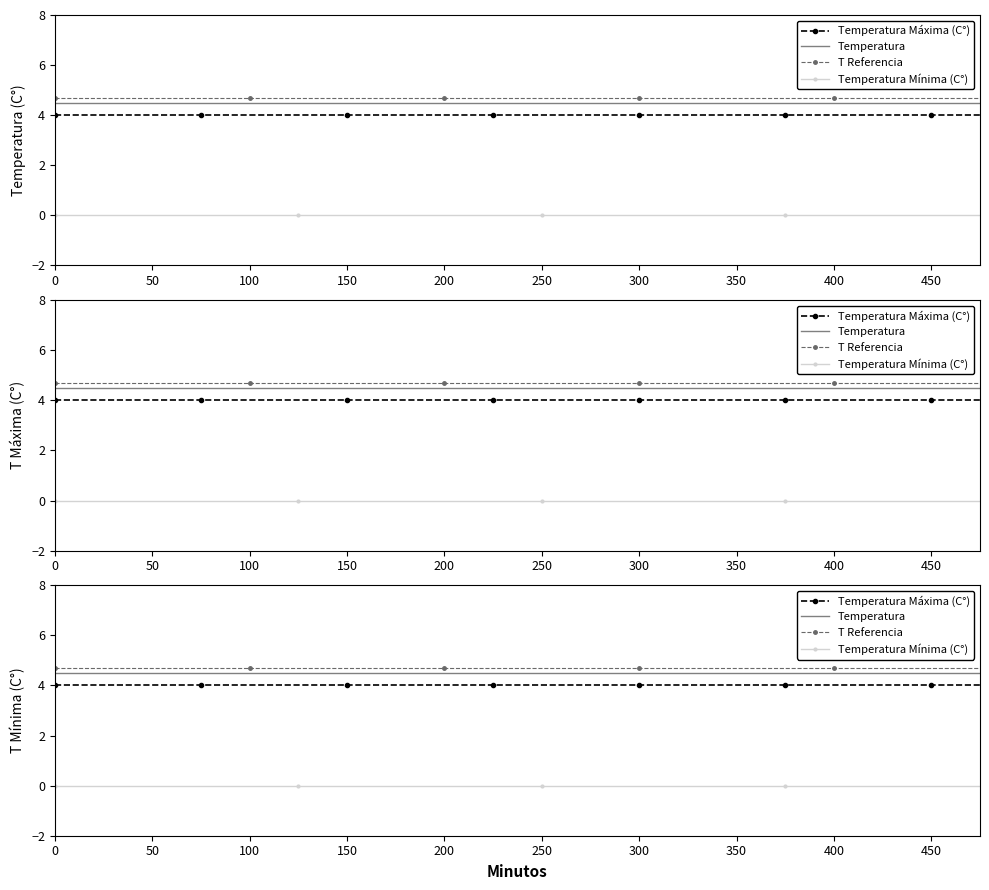

Is the value of Temperatura Máxima (C°) at 50 greater than the value of Temperatura Mínima (C°) at 200?

Yes